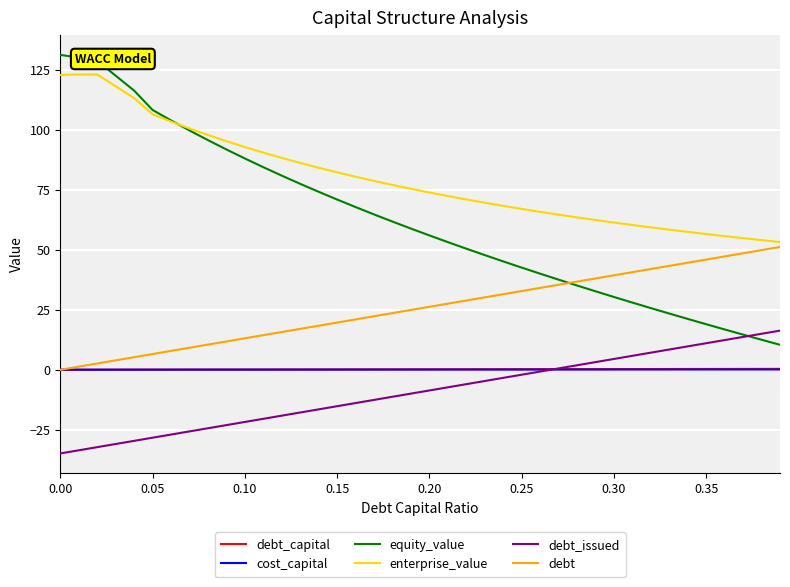

Which series has the widest spread of values?

equity_value